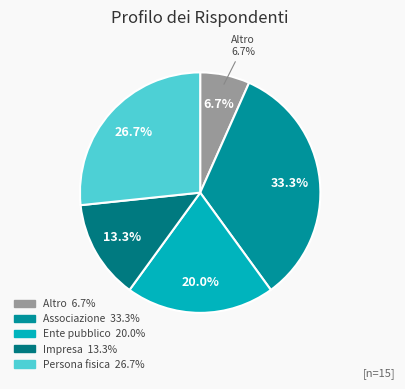

Does Persona fisica account for over 50% of the chart?

No